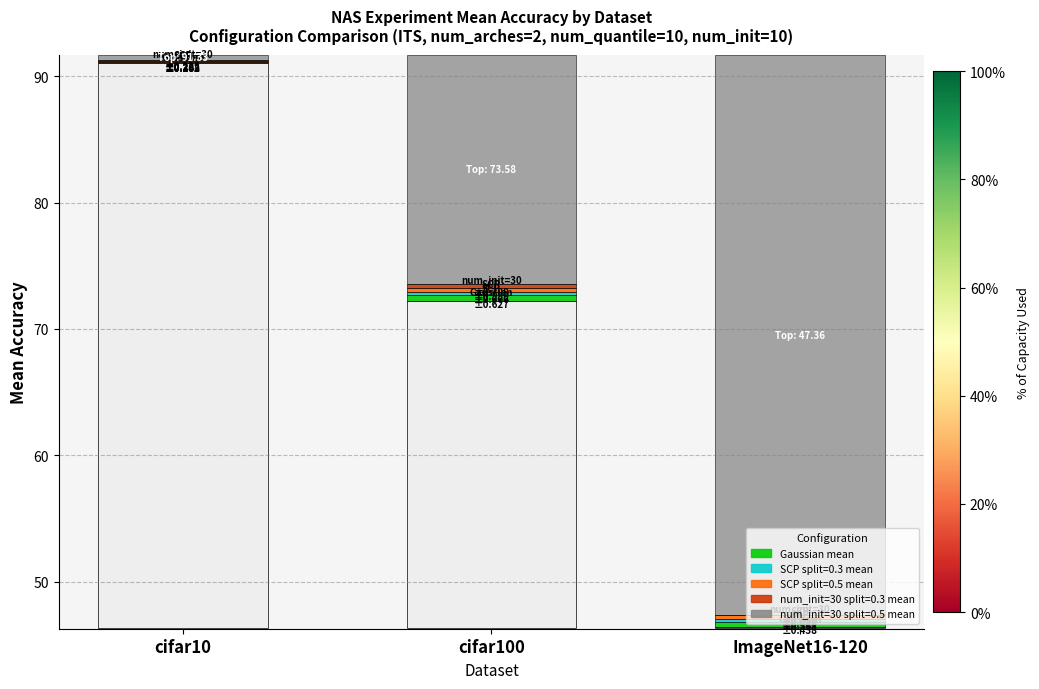

What is the difference between the maximum and minimum values?

0.4